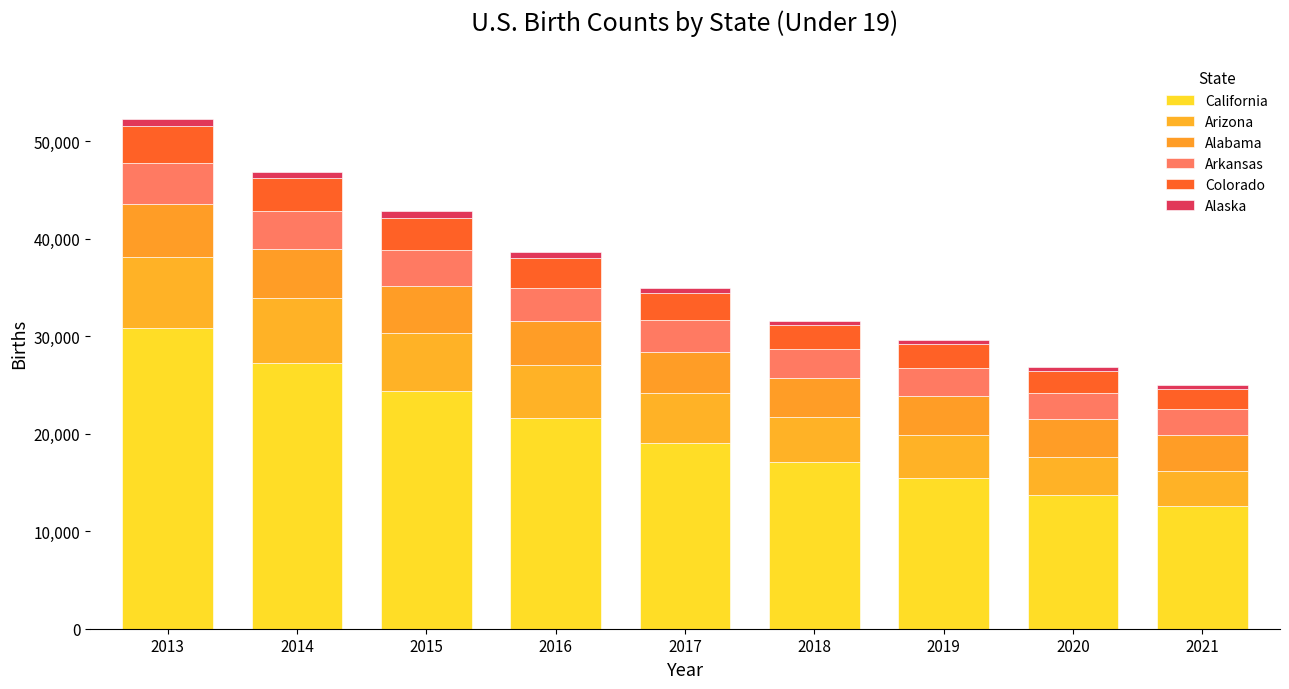

What is the difference between the maximum and minimum values in the Alabama series?

1756